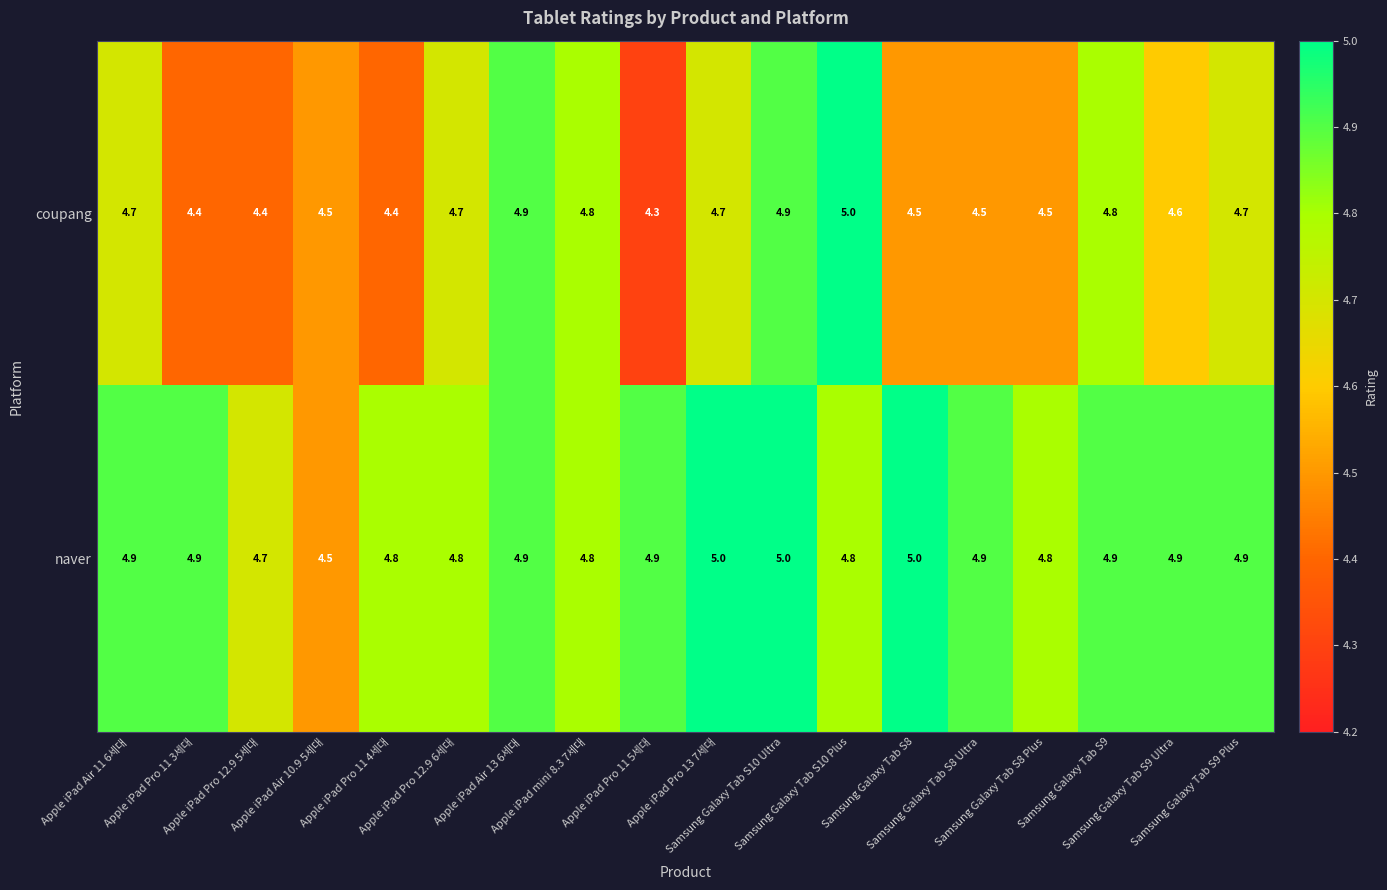

Which series changed the most between Apple iPad mini 8.3 7세대 and Samsung Galaxy Tab S8?

coupang